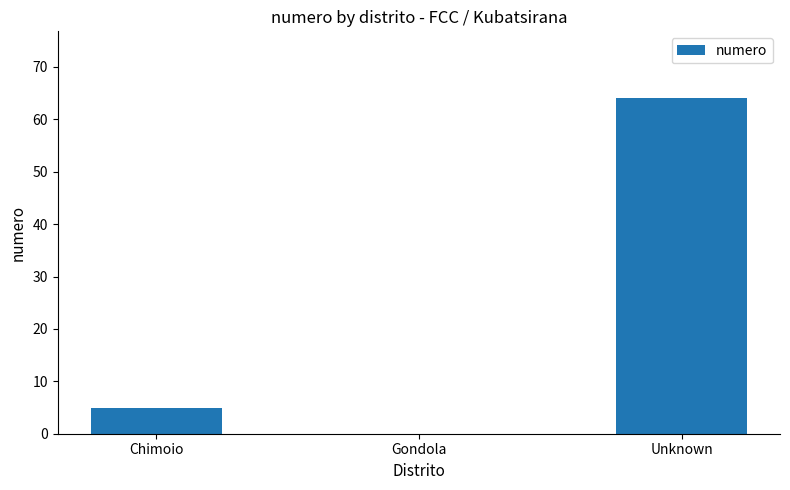

The value at Chimoio is 5. True or false?

True